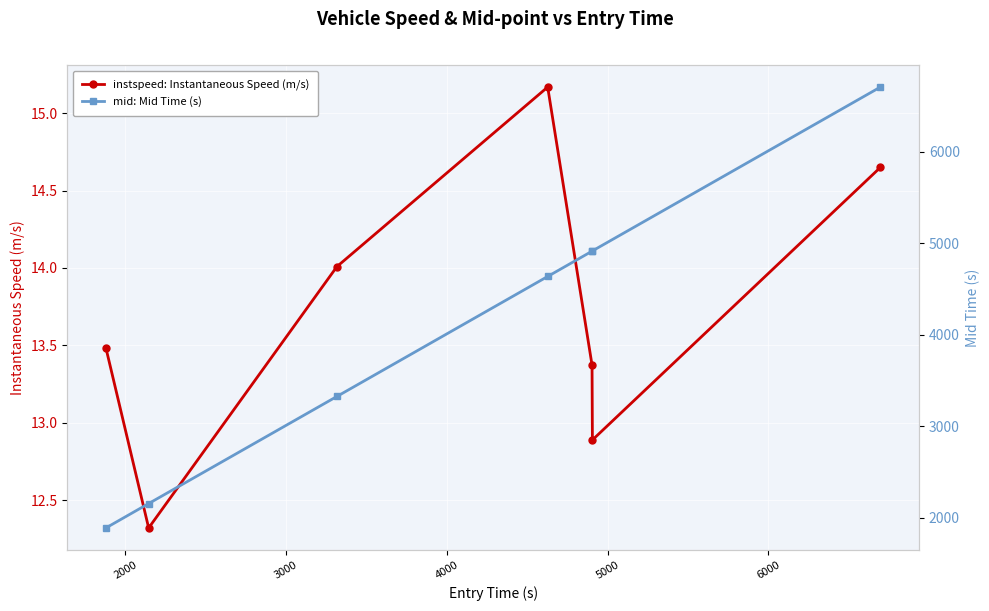

In instspeed: Instantaneous Speed (m/s), how many points are higher than both neighbors (excluding endpoints)?

1